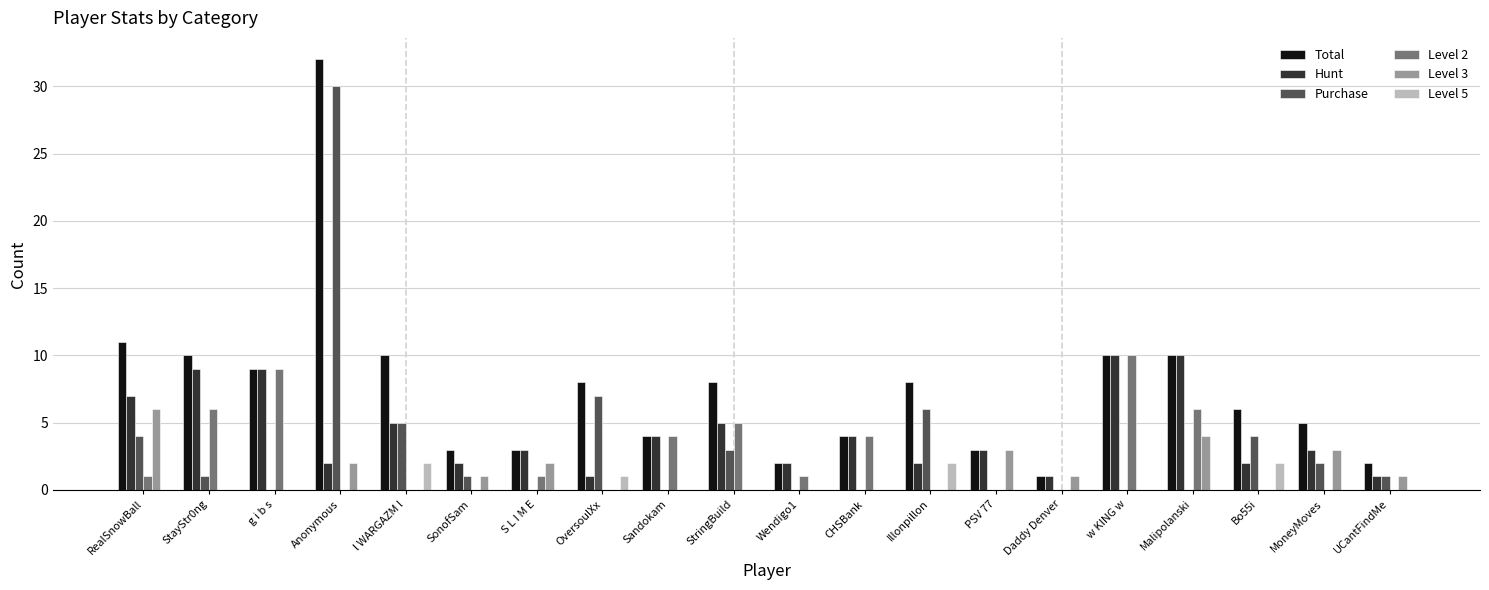

True or false: Total has a value of 8 at OversoulXx.

True